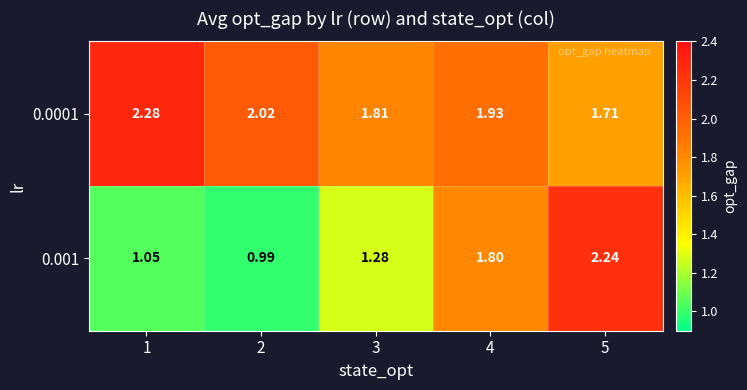

Which series has the largest range (max minus min)?

0.001